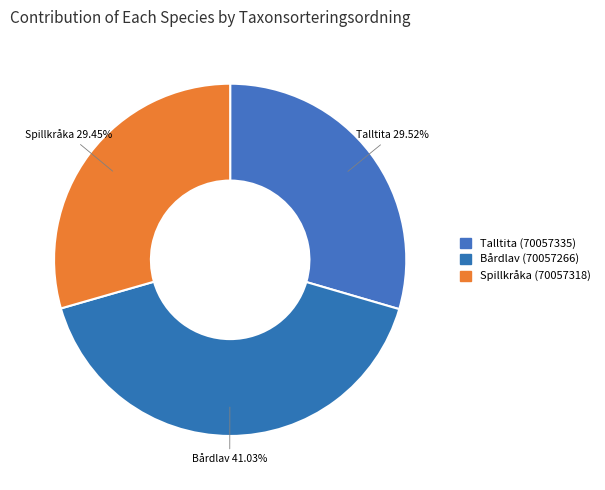

How many slices are in this pie chart?

3